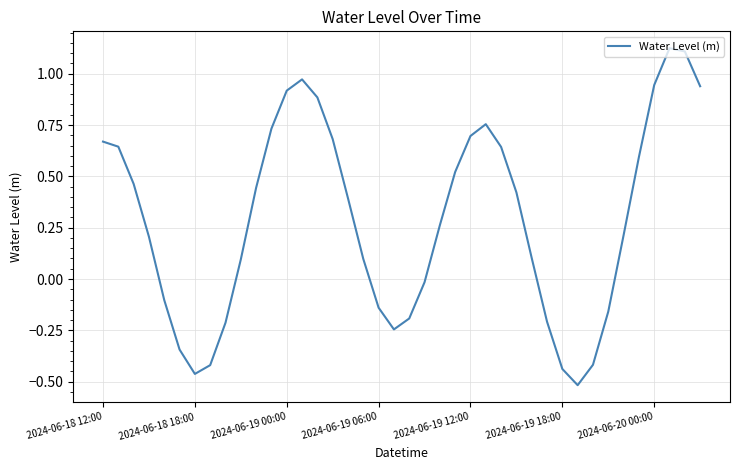

Is this an area chart (filled region under the line)?

No